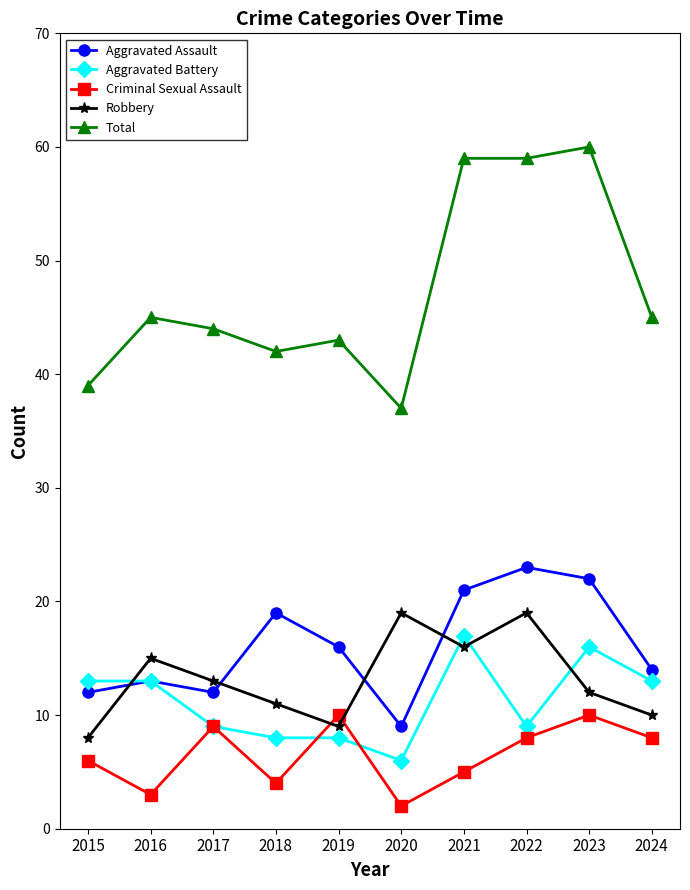

True or false: Aggravated Battery has more than 1 interior local peaks.

True